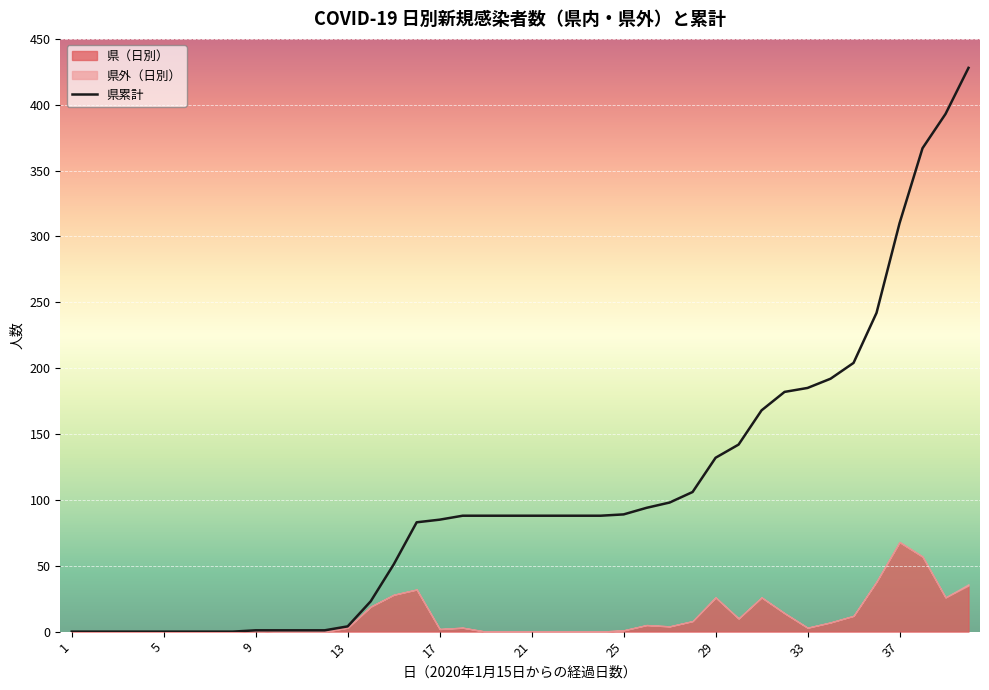

At which label is the value closest to 214?

34